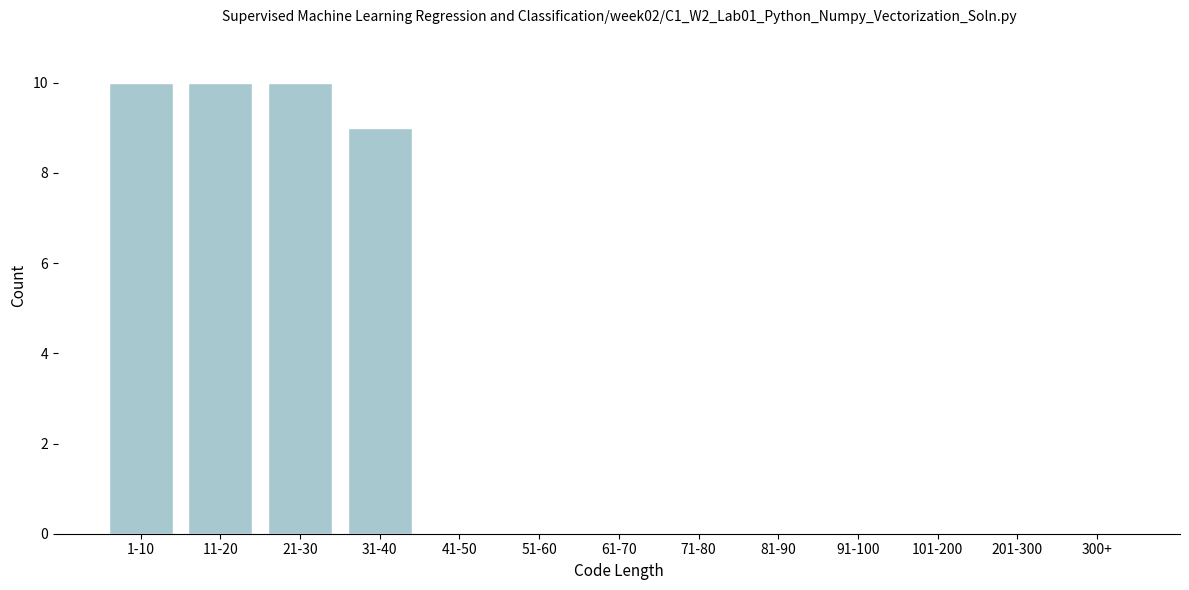

Reading right to left, transcribe all the data shown in this chart.

300+=0	201-300=0	101-200=0	91-100=0	81-90=0	71-80=0	61-70=0	51-60=0	41-50=0	31-40=9	21-30=10	11-20=10	1-10=10